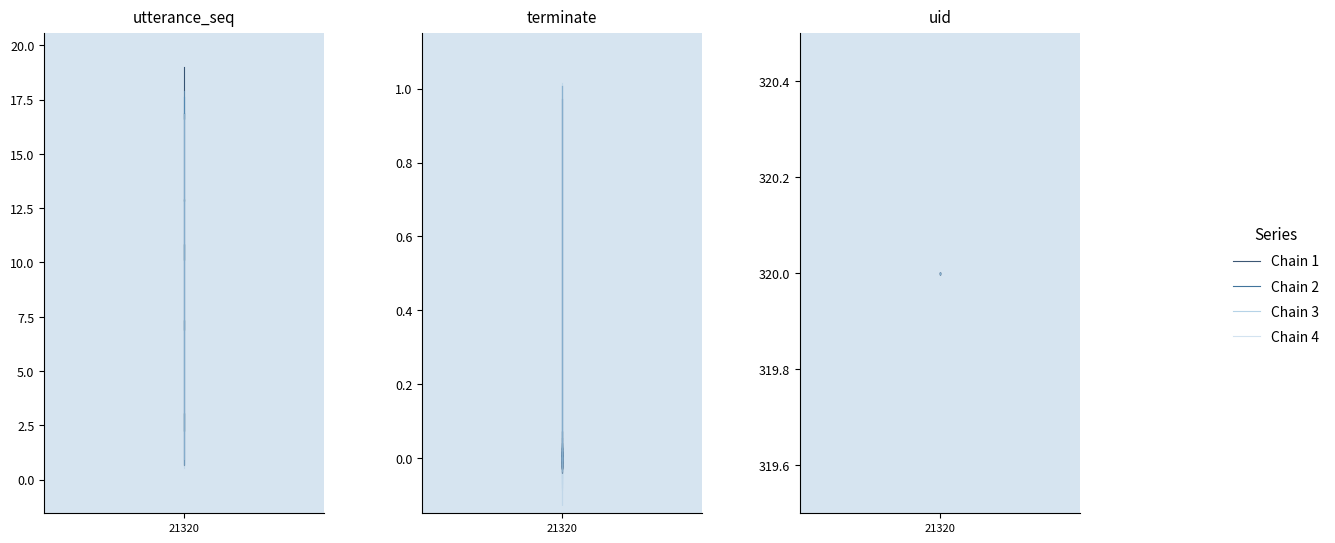

Which series has the widest spread of values?

Chain 4